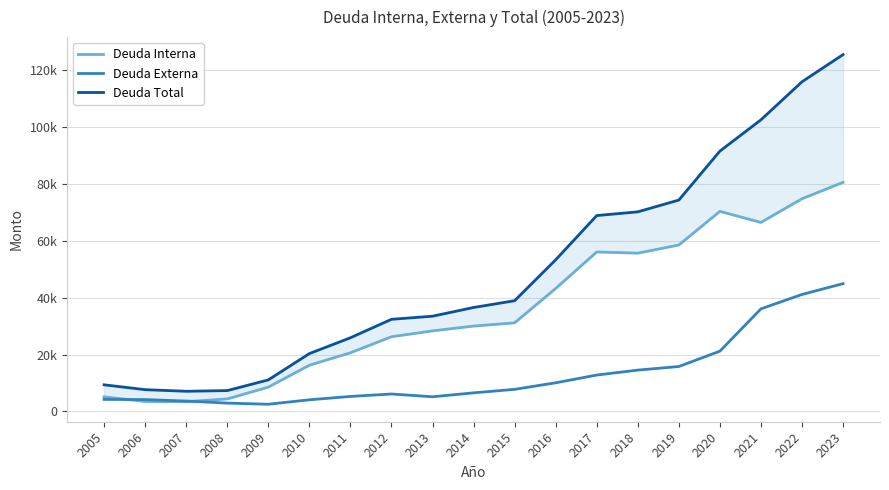

What is the value of the Deuda Externa point at the 13th from the left?

12807.5